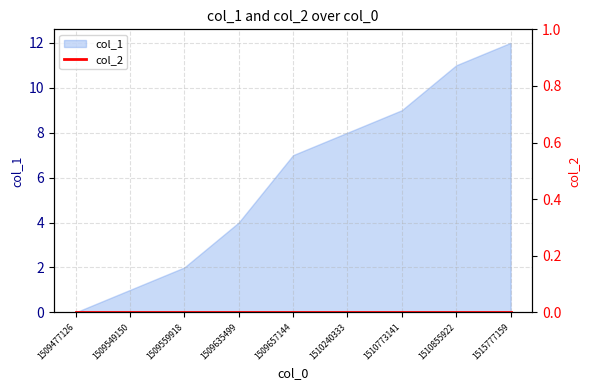

List the labels in order of value, largest first.

1515777159, 1510855922, 1510773141, 1510240333, 1509657144, 1509635499, 1509559918, 1509549150, 1509477126